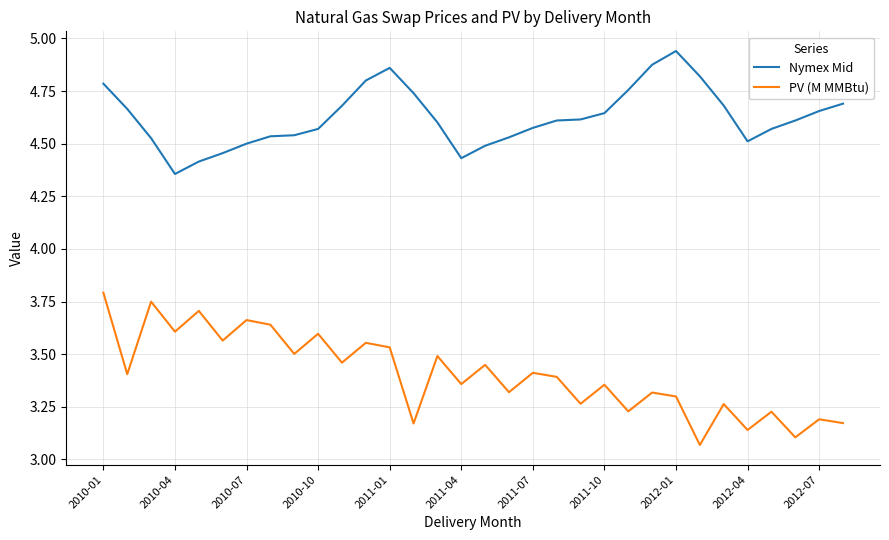

Rank the series by their maximum value, from lowest to highest.

PV (M MMBtu), Nymex Mid